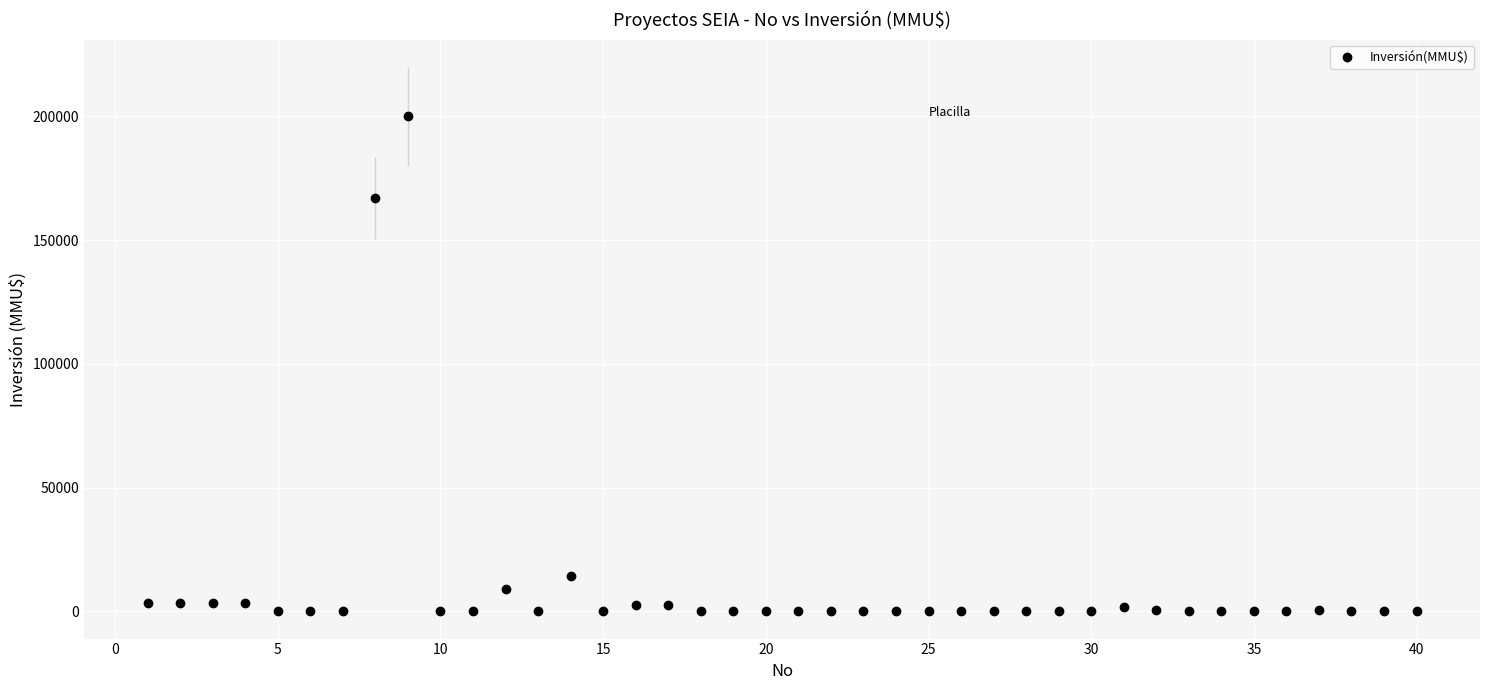

What is the greatest value displayed?

200000